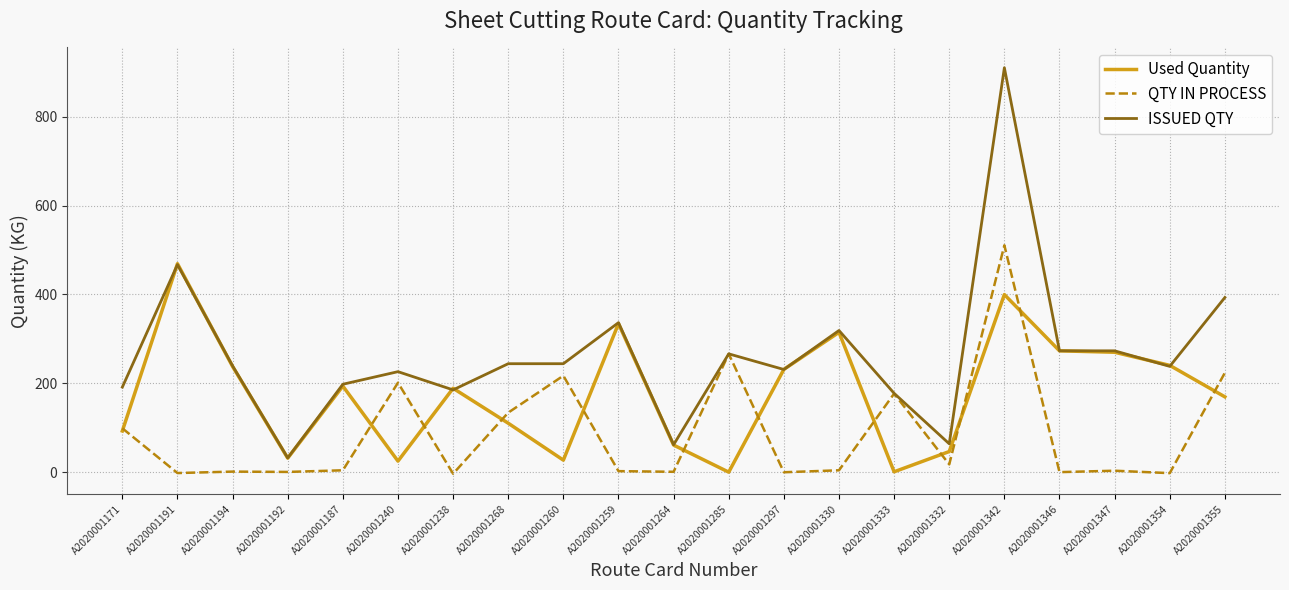

Between A2020001264 and A2020001297, which series saw the biggest shift?

Used Quantity